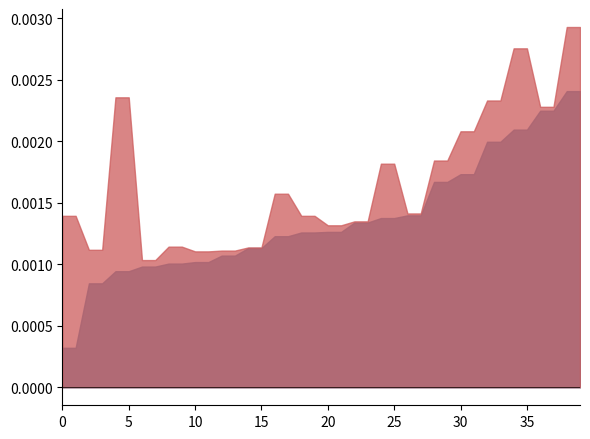

Does the chart have visible grid lines?

No